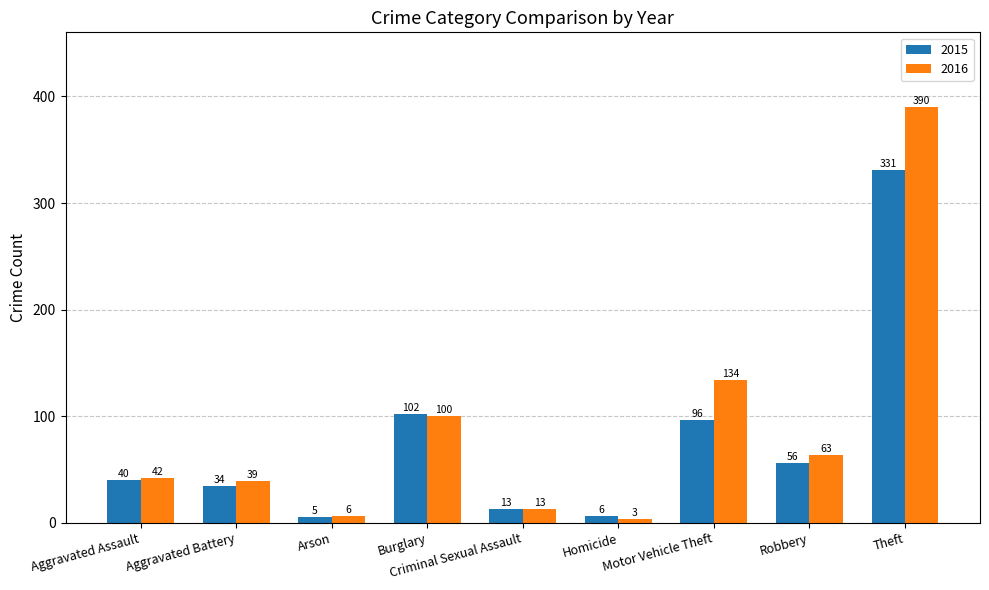

Does the chart contain any negative values?

No